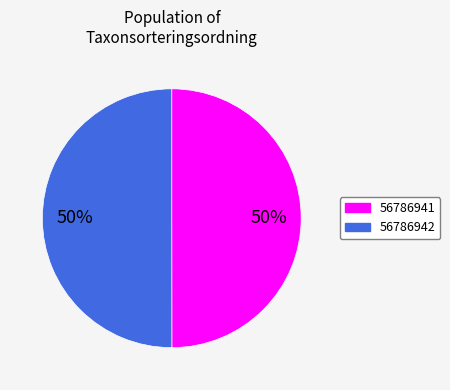

How many segments does this pie chart have?

2